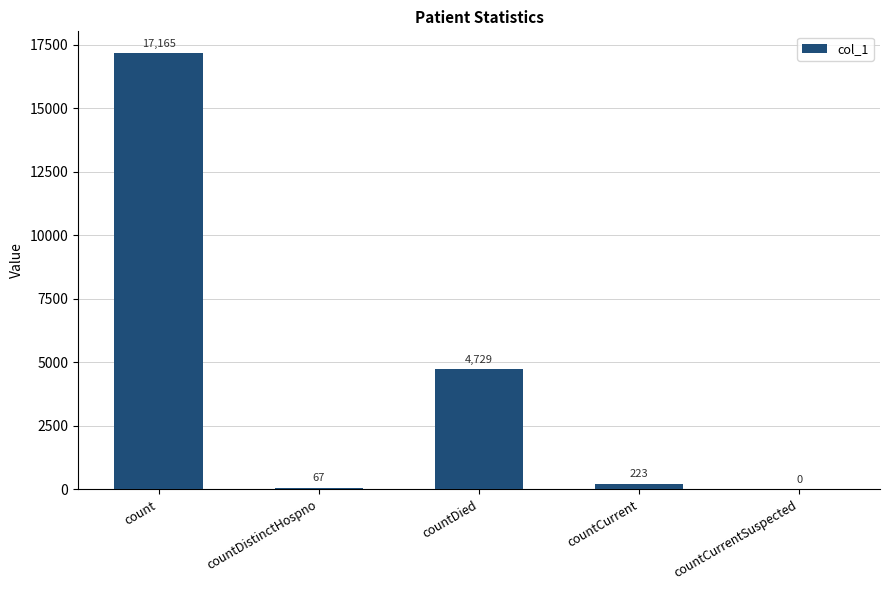

What is the change in value from countDistinctHospno to countCurrent?

+156